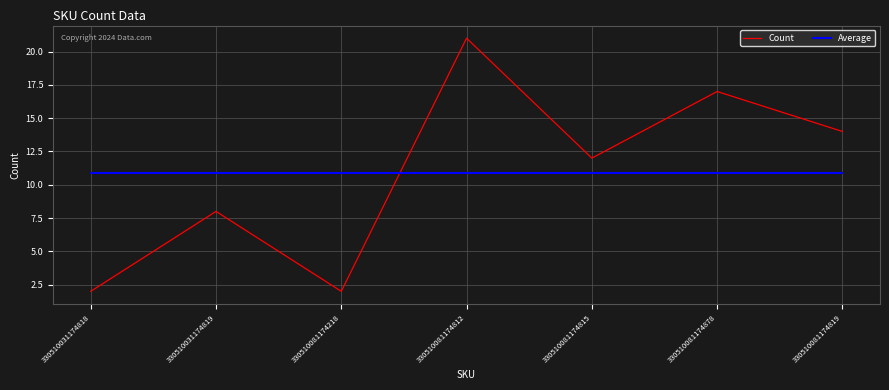

At which category does Count reach its first local peak?

330510031174819